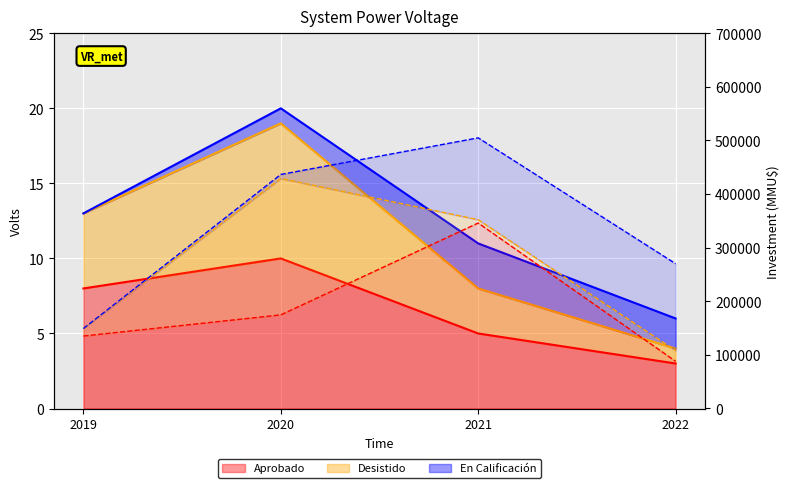

True or false: Aprobado (Inv.) and En Calificación (Inv.) intersect in this chart.

False